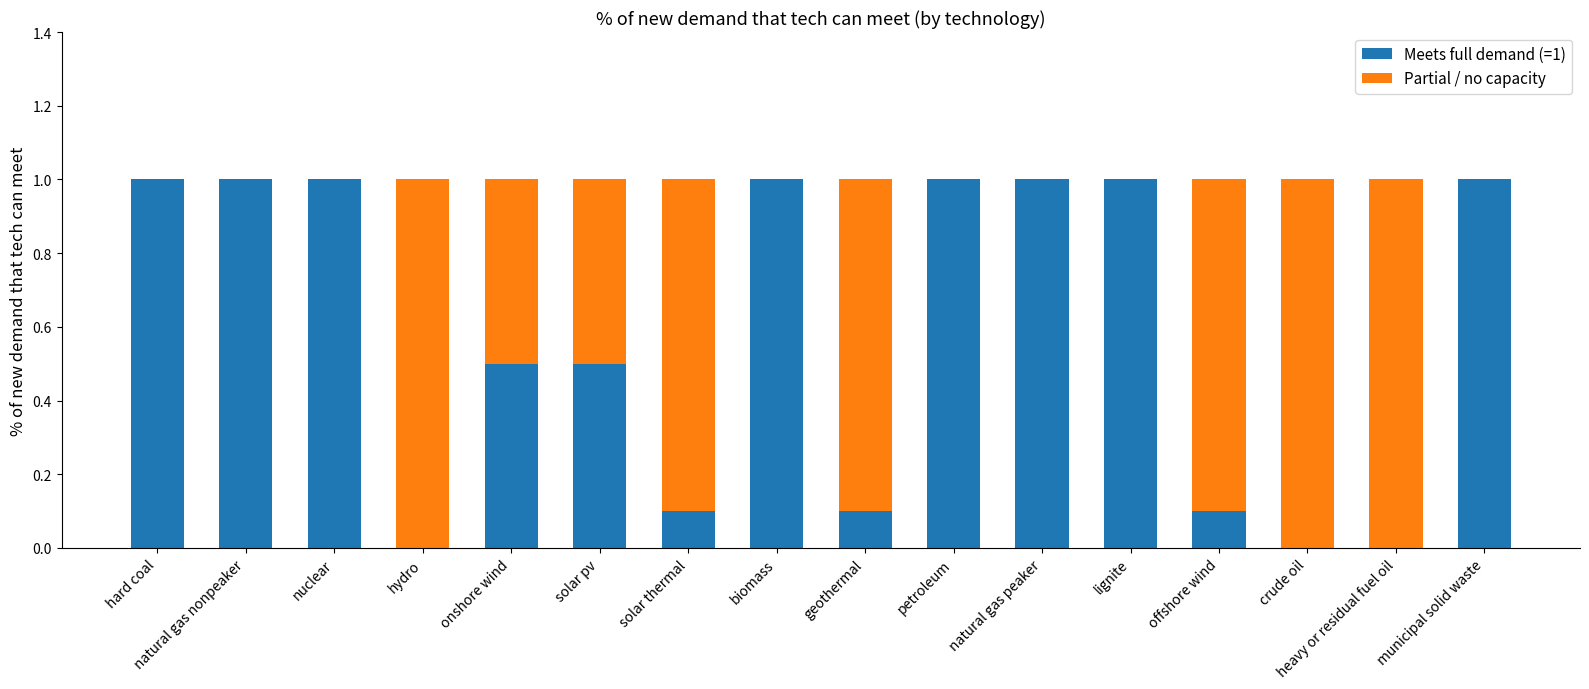

What is the average value of the Meets full demand (=1) series?

0.6